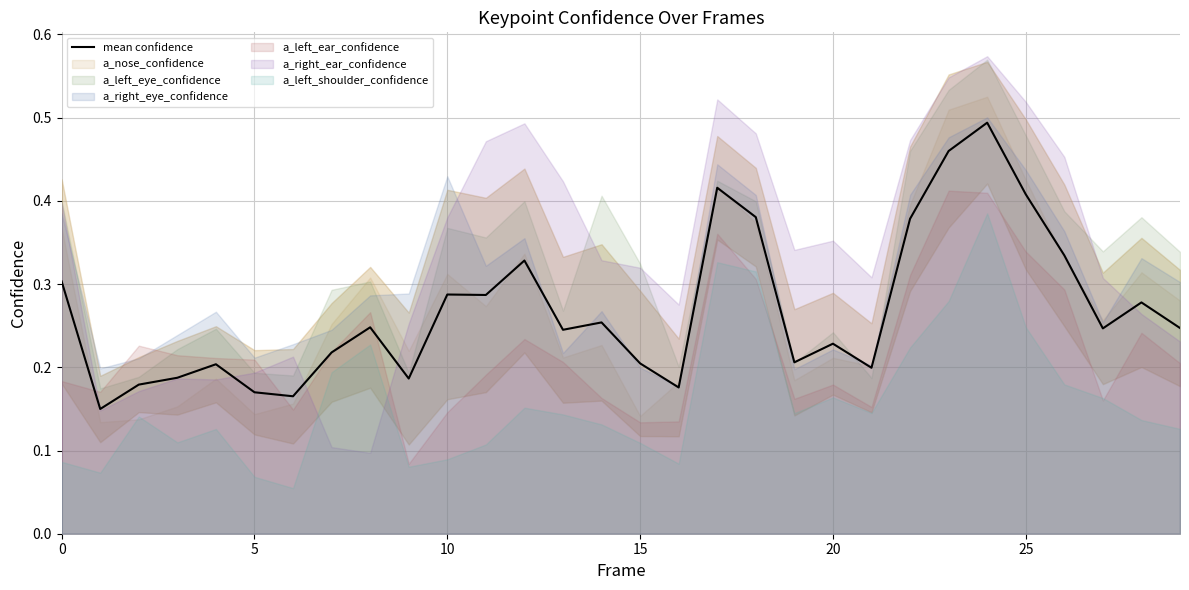

Reading left to right, extract all data points from this chart.

0.3	0.1	0.2	0.2	0.2	0.2	0.2	0.2	0.2	0.2	0.3	0.3	0.3	0.2	0.3	0.2	0.2	0.4	0.4	0.2	0.2	0.2	0.4	0.5	0.5	0.4	0.3	0.2	0.3	0.2